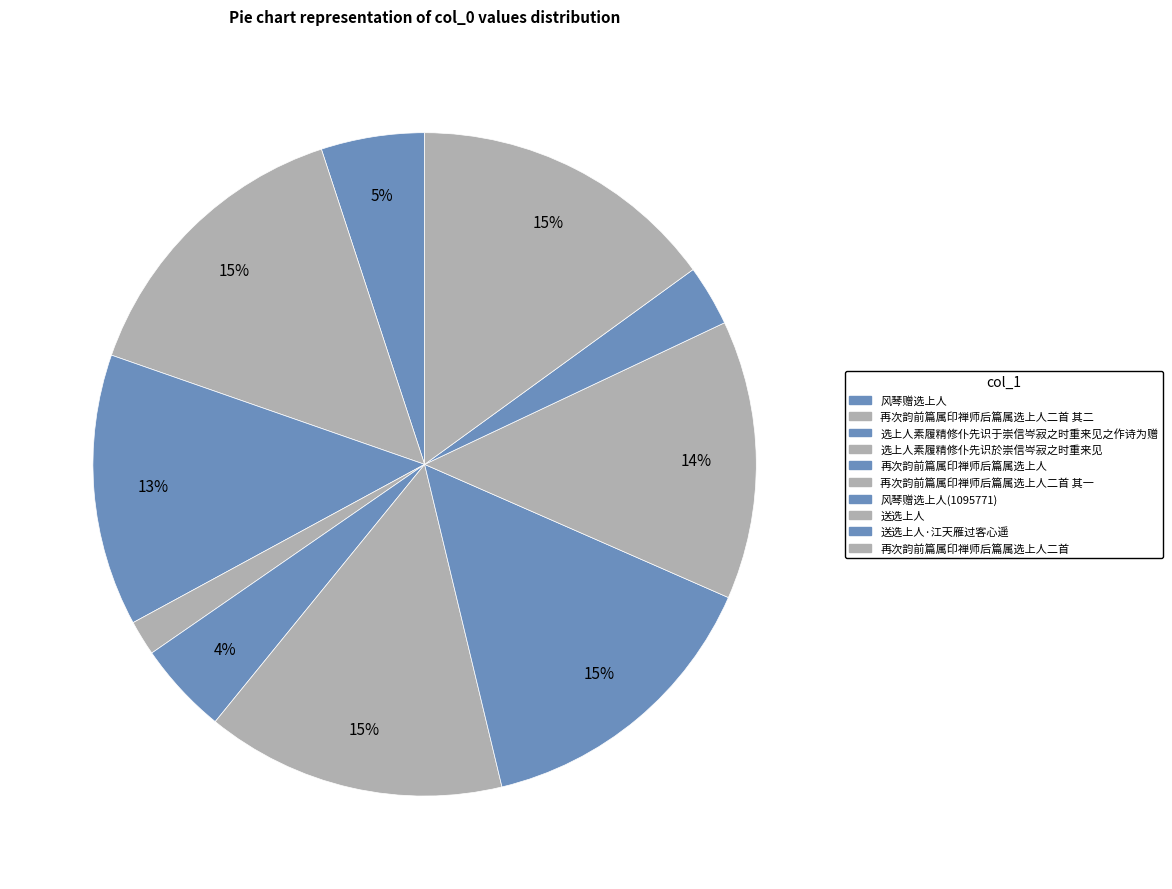

Count the number of slices in the pie.

10